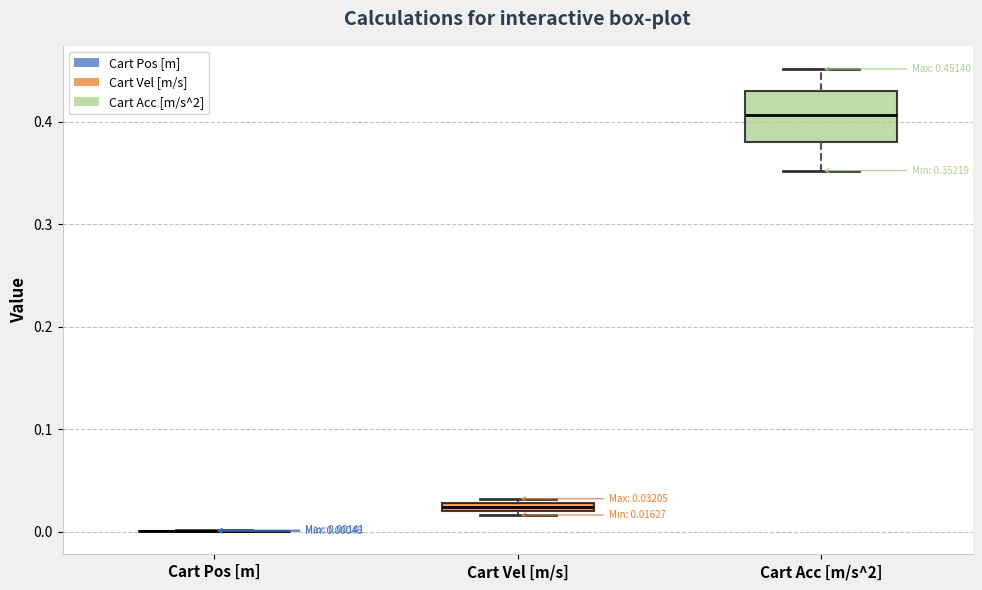

Comparing the boxes themselves (not the whiskers), which one is the tallest?

Cart Acc [m/s^2]